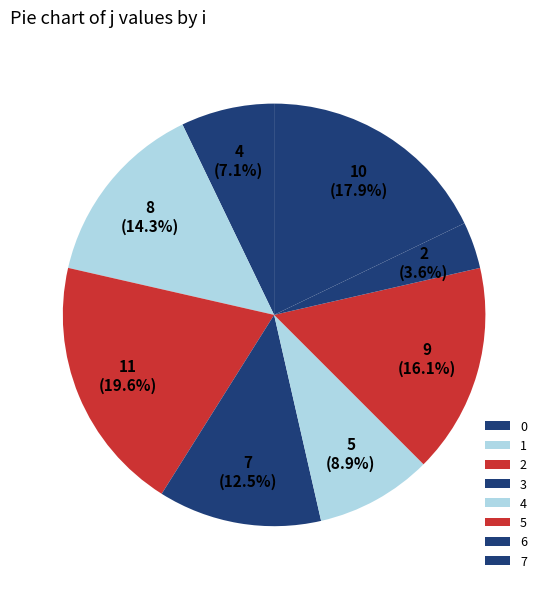

To the nearest percent, what percentage of the pie is 3?

12%